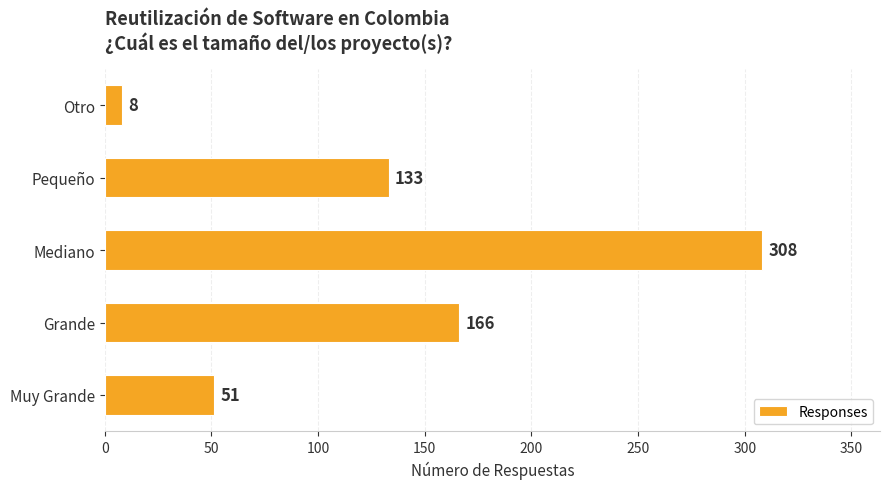

Is it true that the value at Pequeño is 133?

True